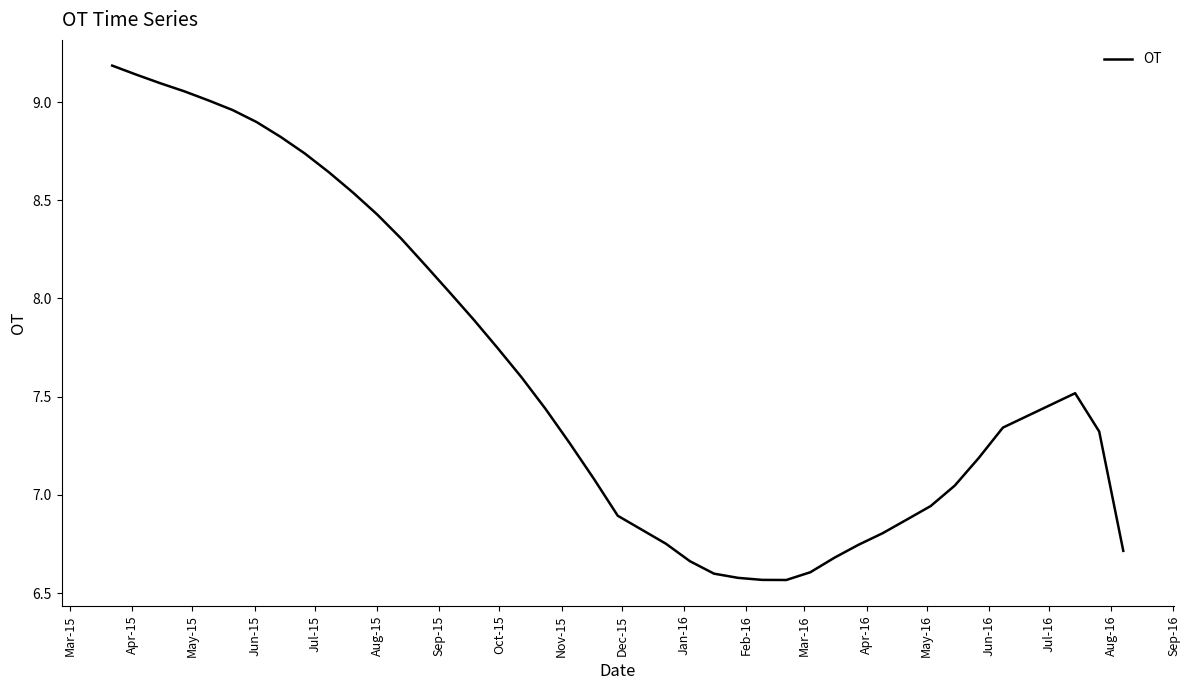

What is the greatest value displayed?

9.2